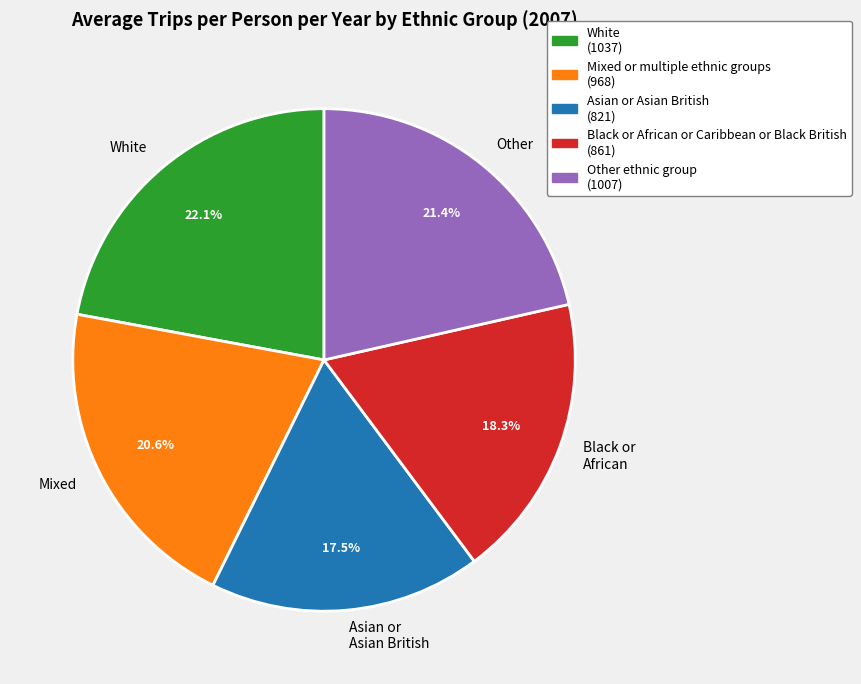

To the nearest percent, what is the difference between the largest and smallest slice percentages?

5%